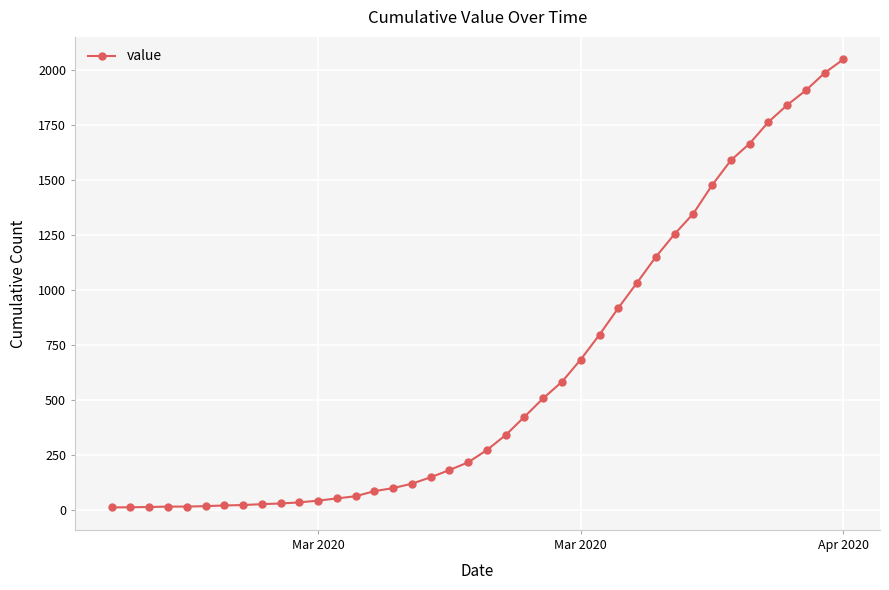

What is the difference between the maximum and second lowest values?

2035